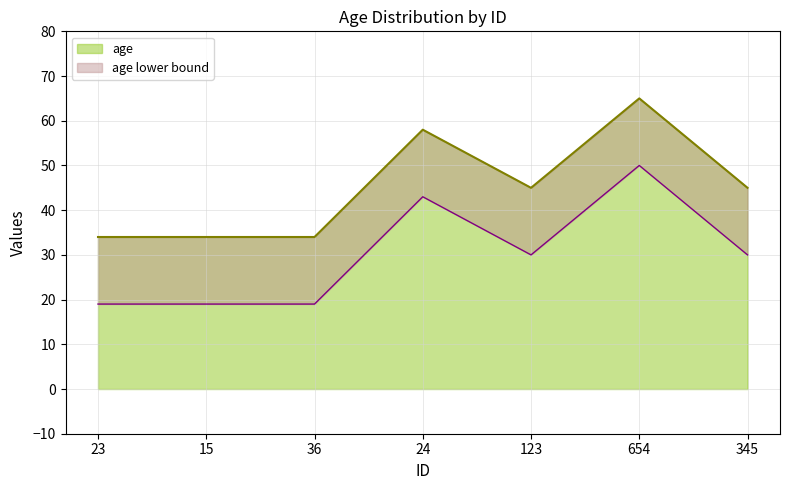

Reading left to right, extract all data points from this chart.

34	34	34	58	45	65	45